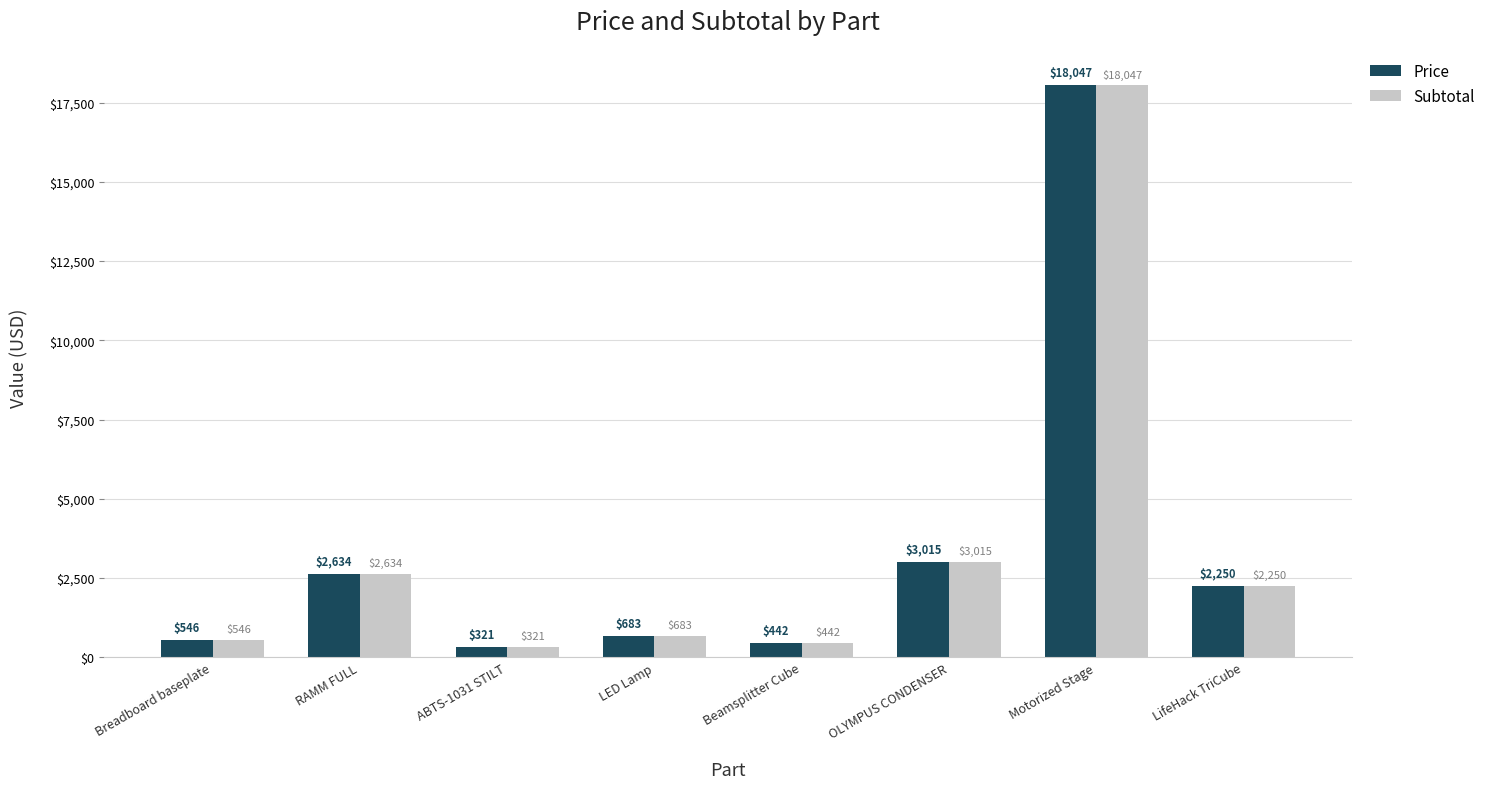

What is the difference between the second highest and second lowest values in the Price series?

2573.6